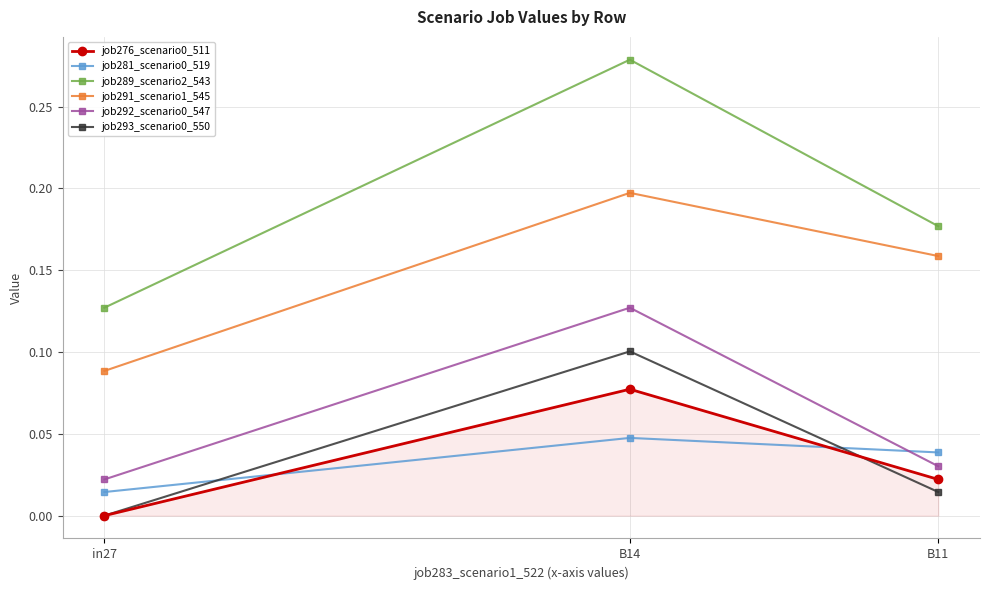

List the labels in order of job291_scenario1_545 value, largest first.

B14, B11, in27